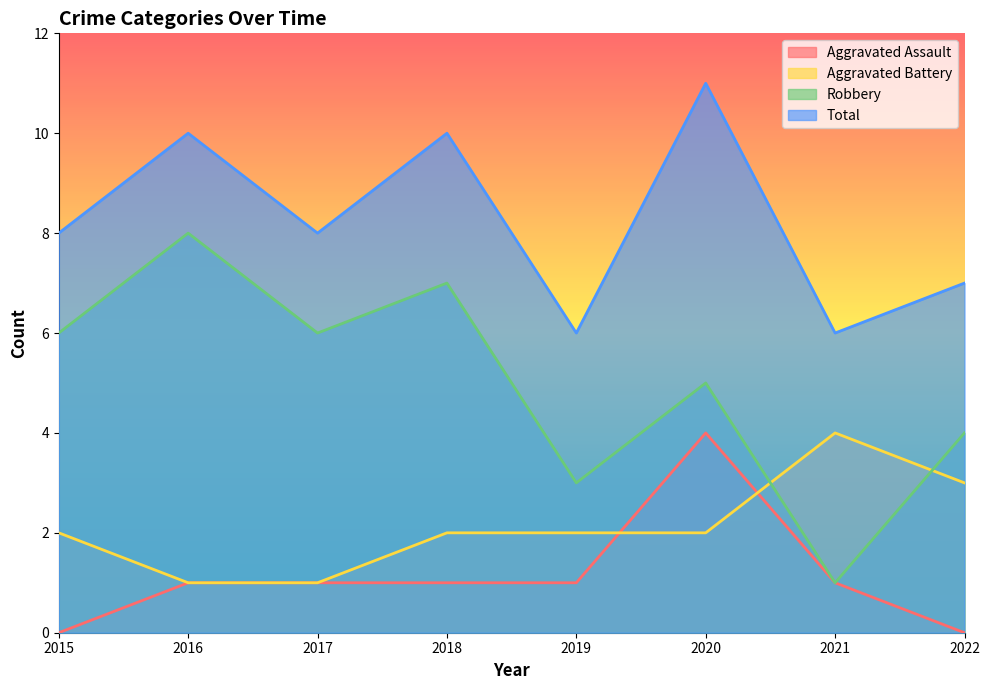

What is the sum of the Robbery values at 2022 and 2017?

10